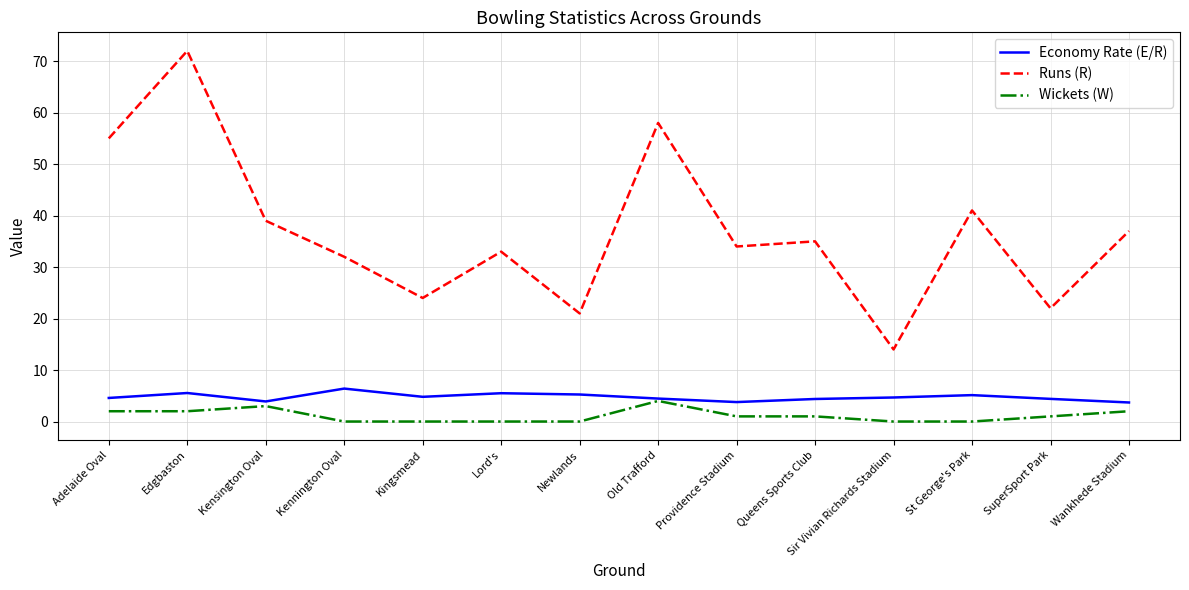

True or false: Runs (R) and Economy Rate (E/R) cross at least once.

False